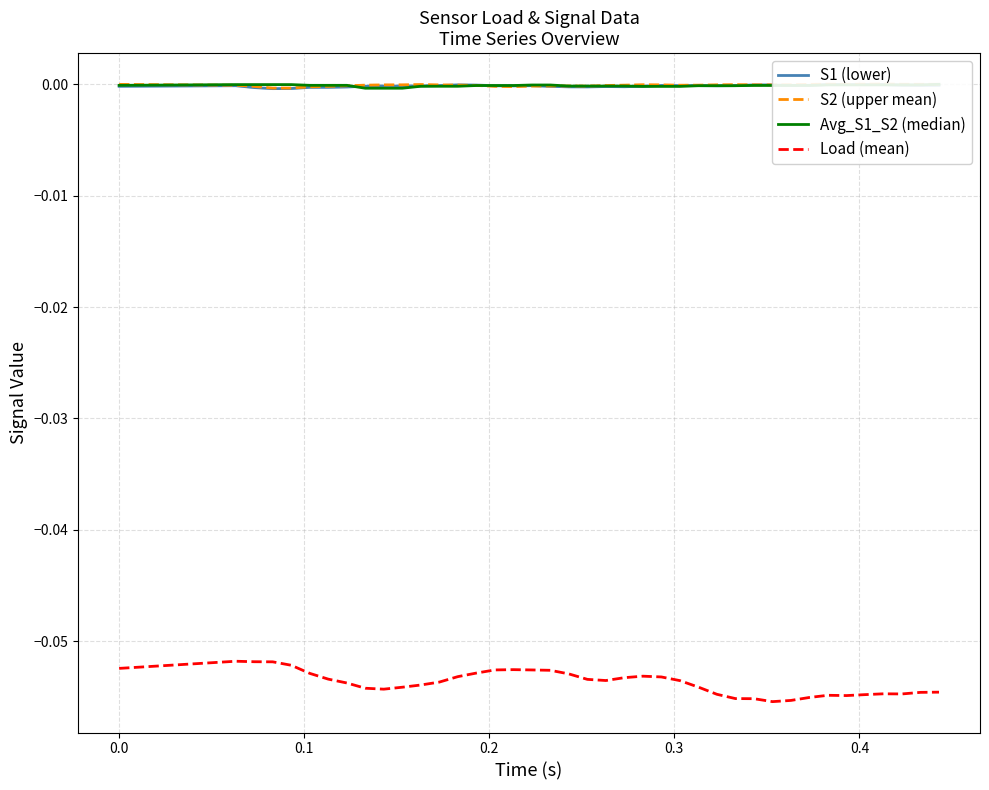

Rank the series by their maximum value, from highest to lowest.

S2 (upper mean), Avg_S1_S2 (median), S1 (lower), Load (mean)